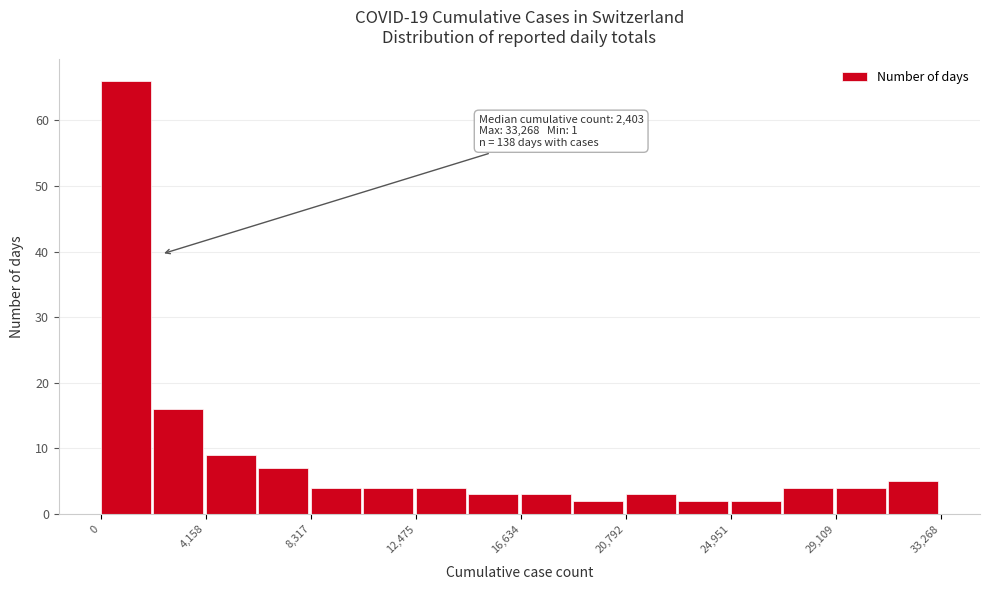

Over which range of the x-axis is the bar tallest?

0 to 2000